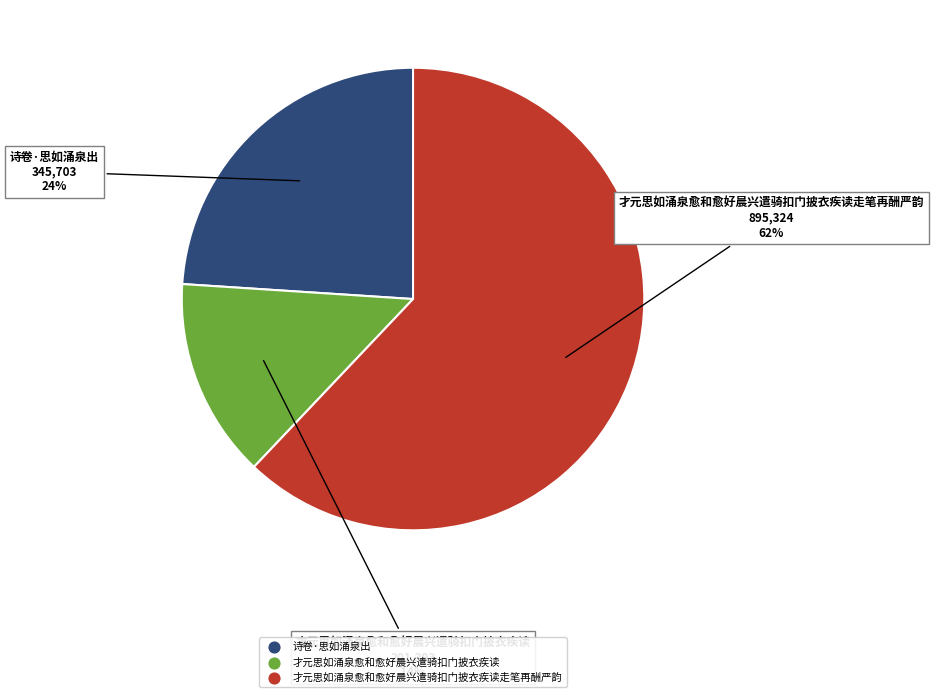

To the nearest percent, what is the average slice percentage?

33%